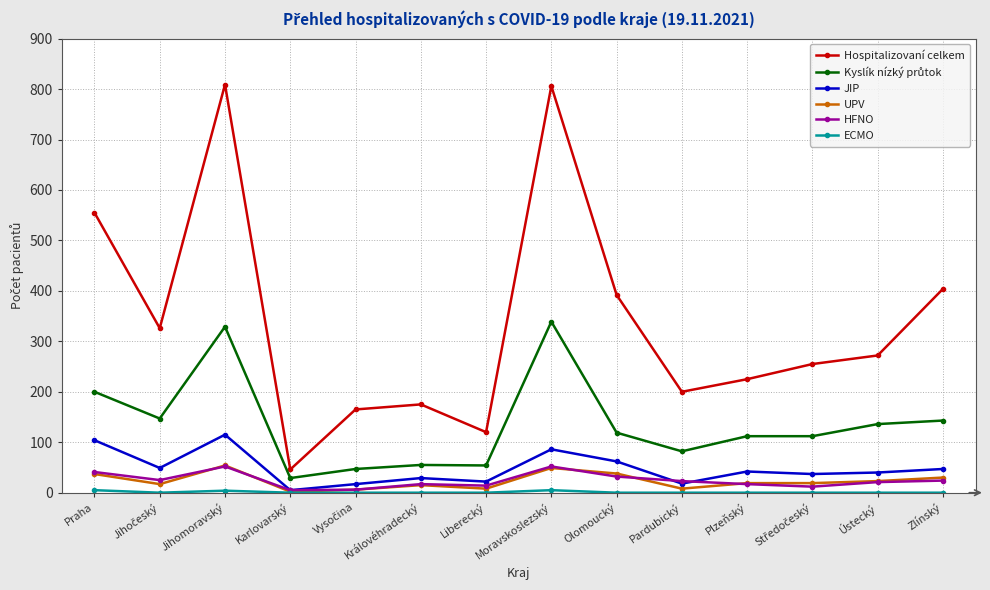

What is the label of the 14th point from the right?

Praha